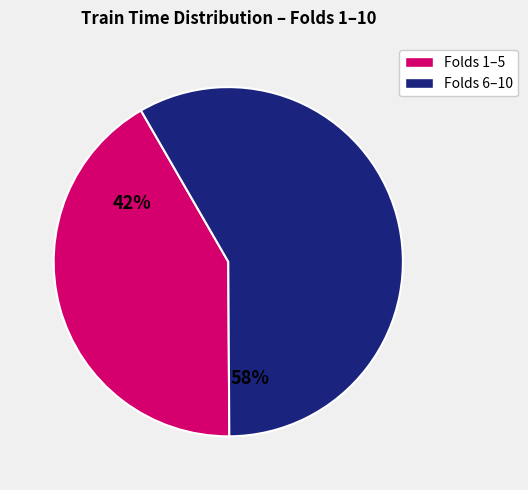

How many slices are in this pie chart?

2